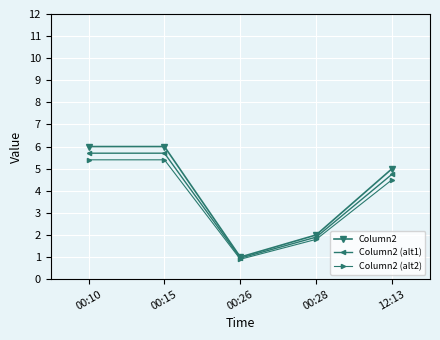

At 00:10, list the series in order from largest to smallest.

Column2, Column2 (alt1), Column2 (alt2)